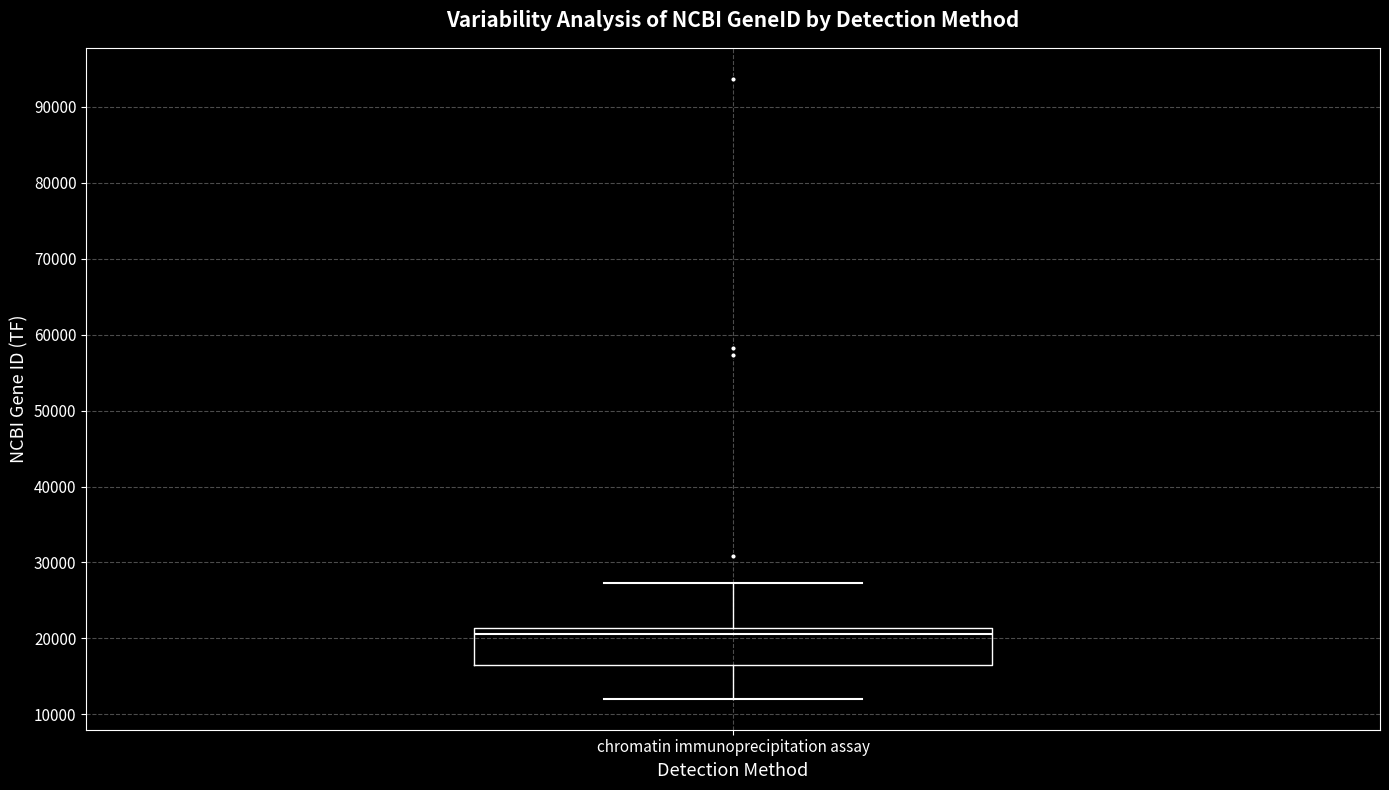

Read this box plot against the y-axis: the position of the median line, the range covered by the box, and the ends of both whiskers. The values are not printed on the chart, so give them approximately, as read against the axis.

median 21000 (just below the box's upper edge), box 16000 to 21000, whiskers 12000 to 27000